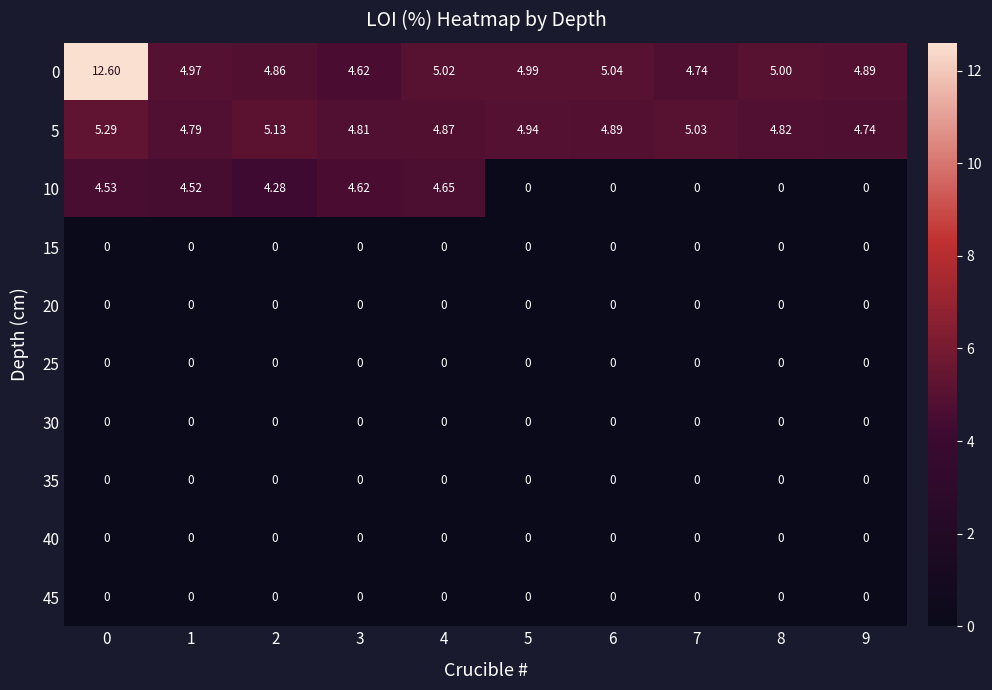

Is the value of 15 at 3 greater than the value of 10 at 1?

No